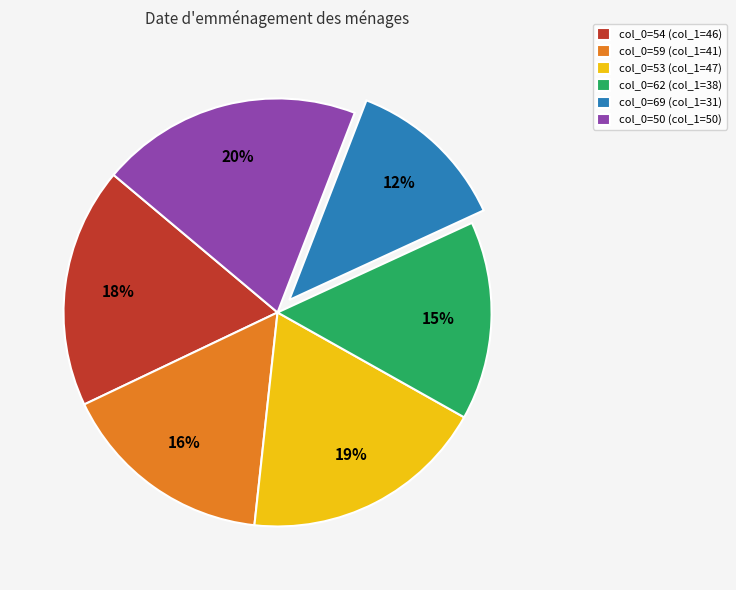

Is there a majority slice in this chart?

No